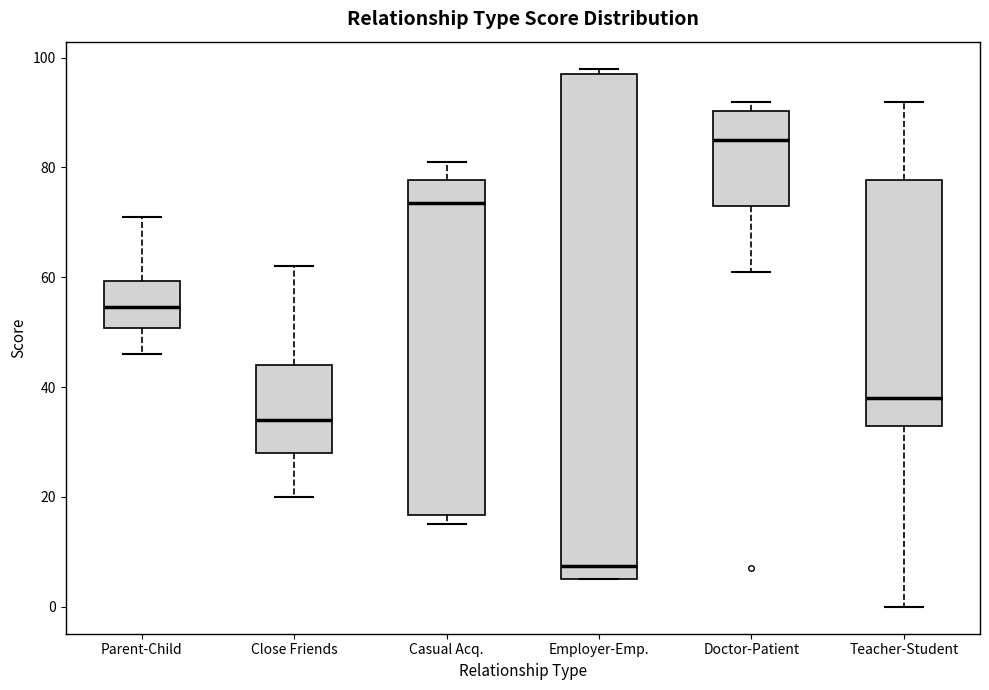

Comparing the boxes themselves (not the whiskers), which one is the tallest?

Employer-Emp.